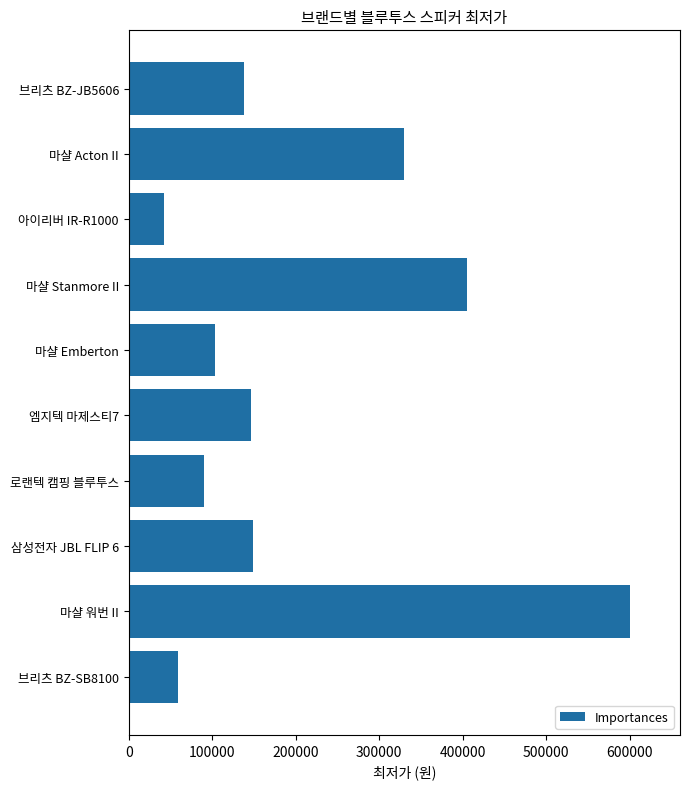

What is the minimum value shown in the chart?

42500